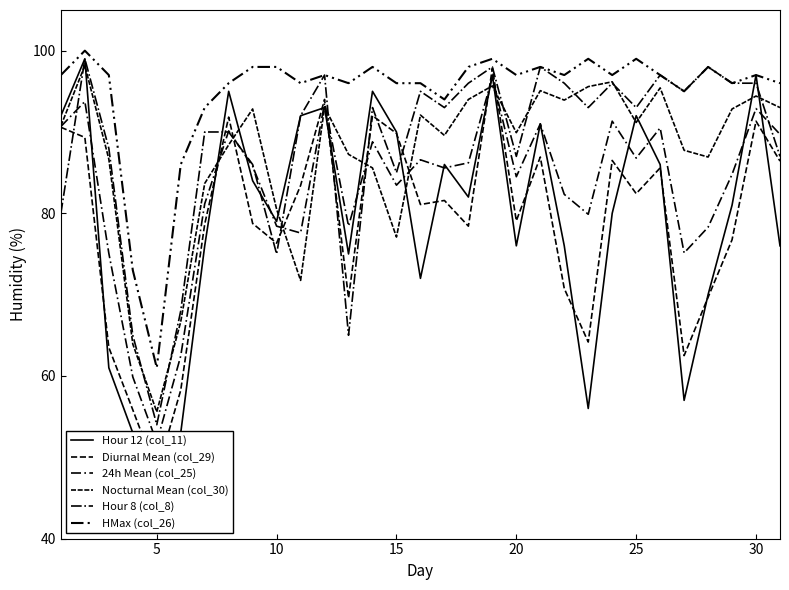

True or false: Nocturnal Mean (col_30) and HMax (col_26) cross at least once.

False